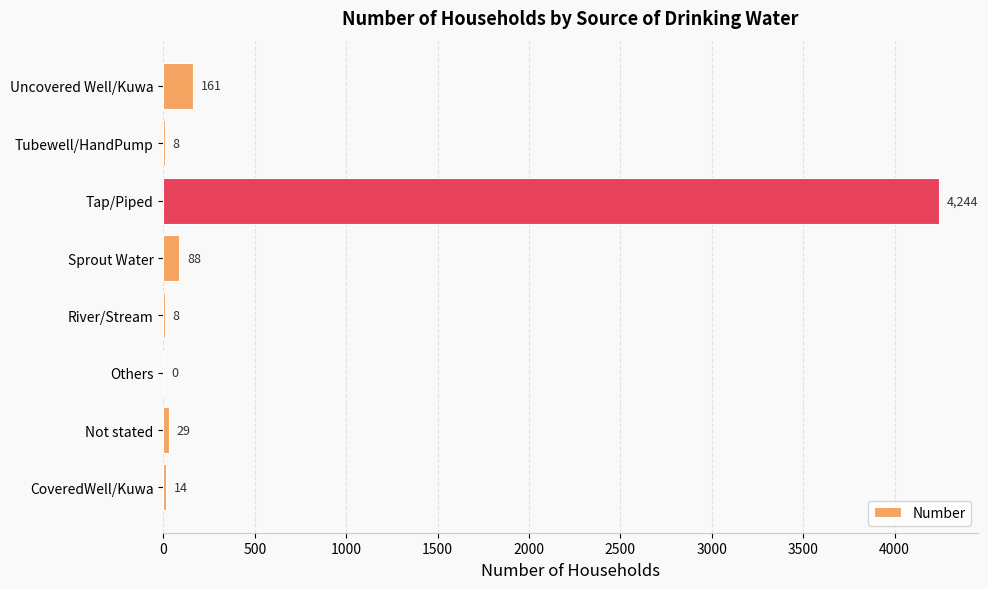

How many values are above zero?

7